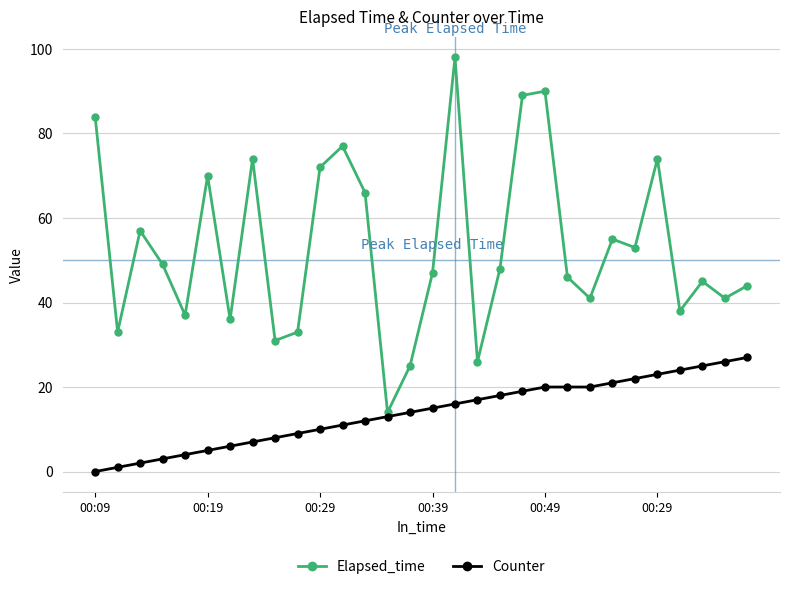

Count the number of data series in this chart.

2